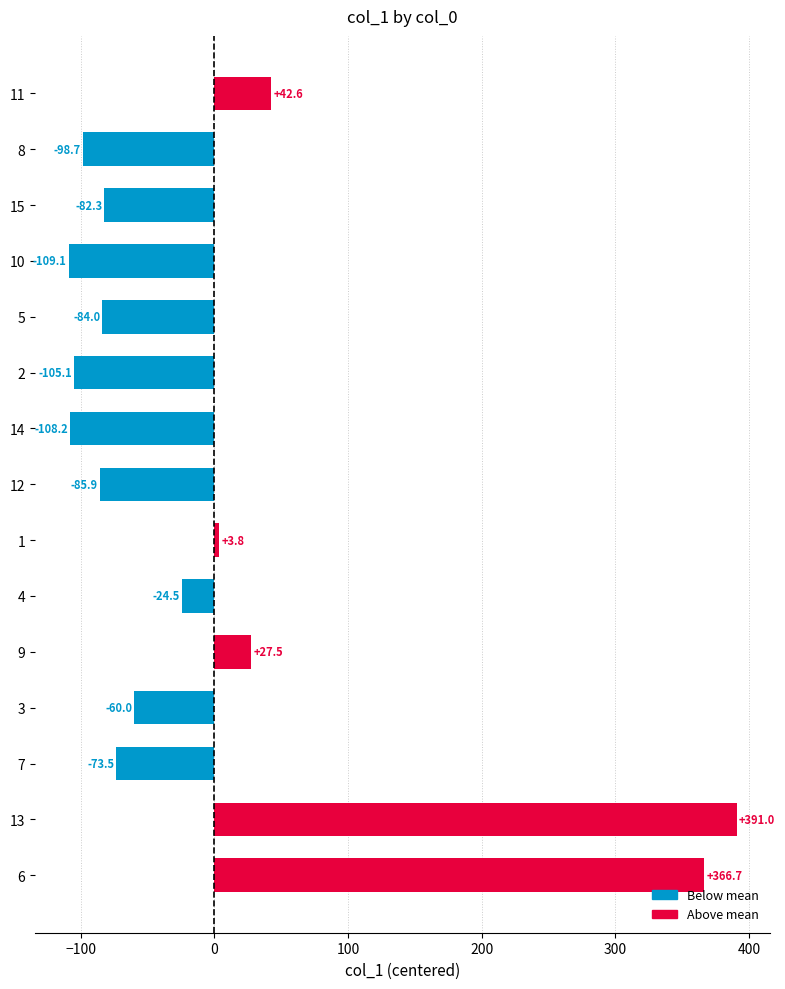

Count the number of data series in this chart.

1